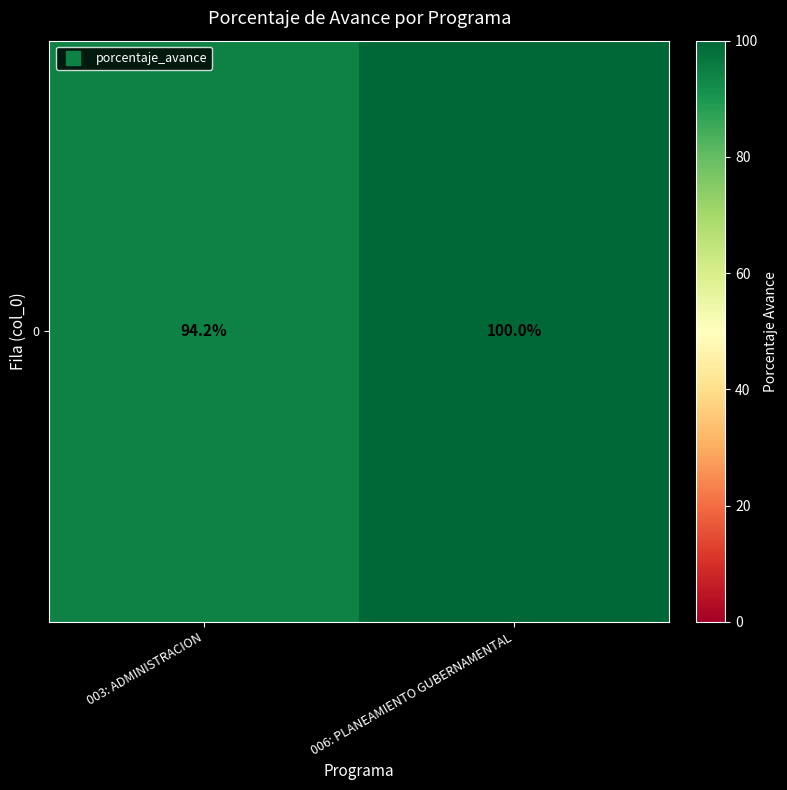

Between 006: PLANEAMIENTO GUBERNAMENTAL and 003: ADMINISTRACION, which is larger?

006: PLANEAMIENTO GUBERNAMENTAL